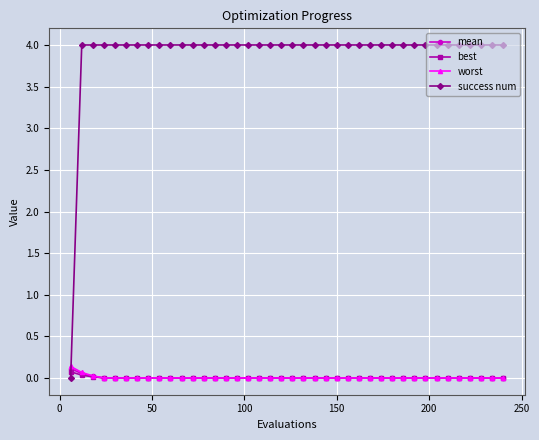

Which series has the widest spread of values?

success num